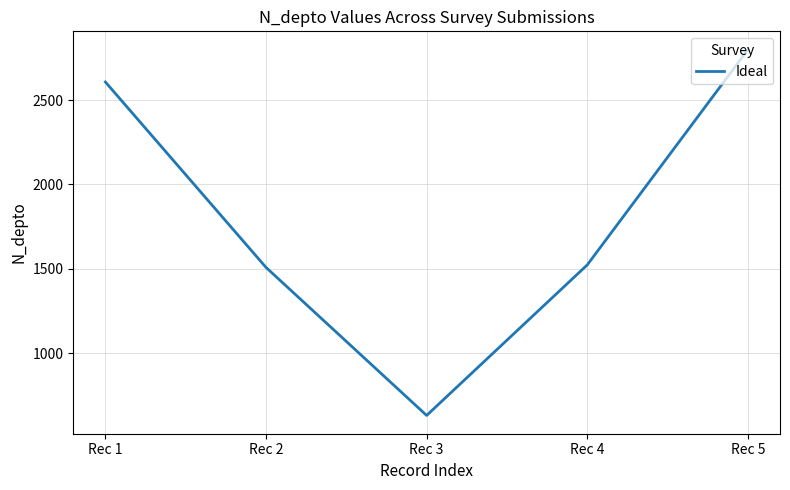

Which category has the lowest value across all series?

Rec 3